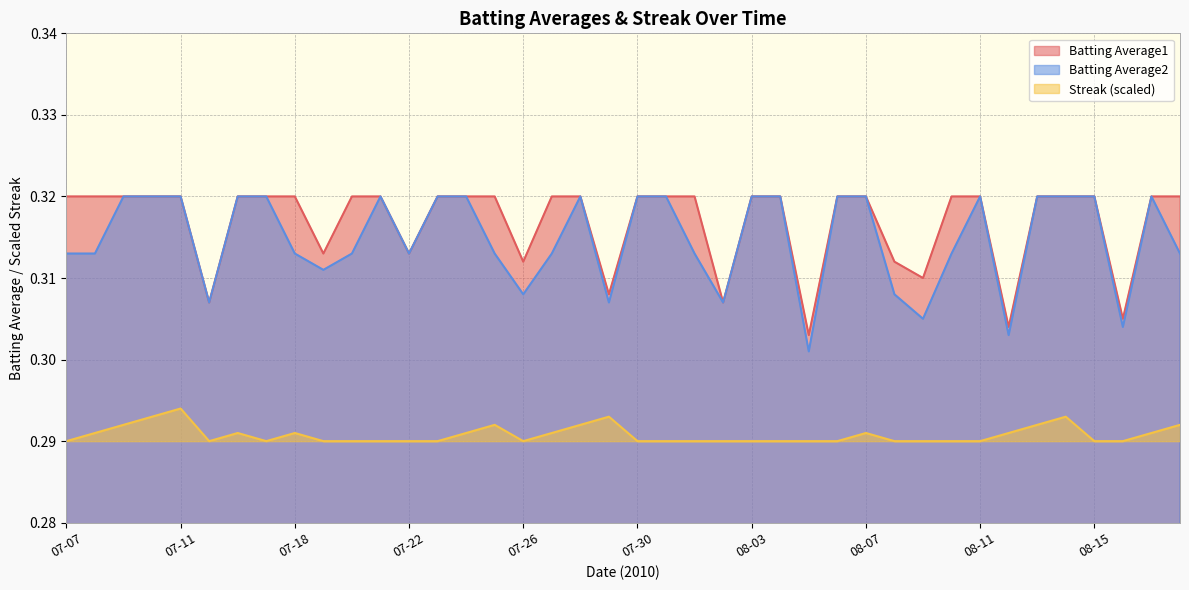

At which category does Batting Average2 reach its first local valley?

07-15